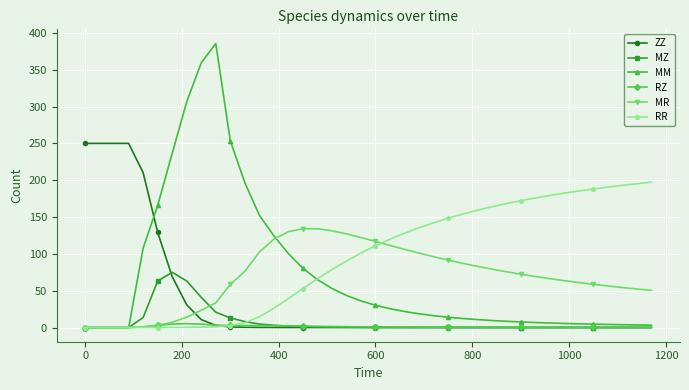

What is the greatest value displayed?

385.6